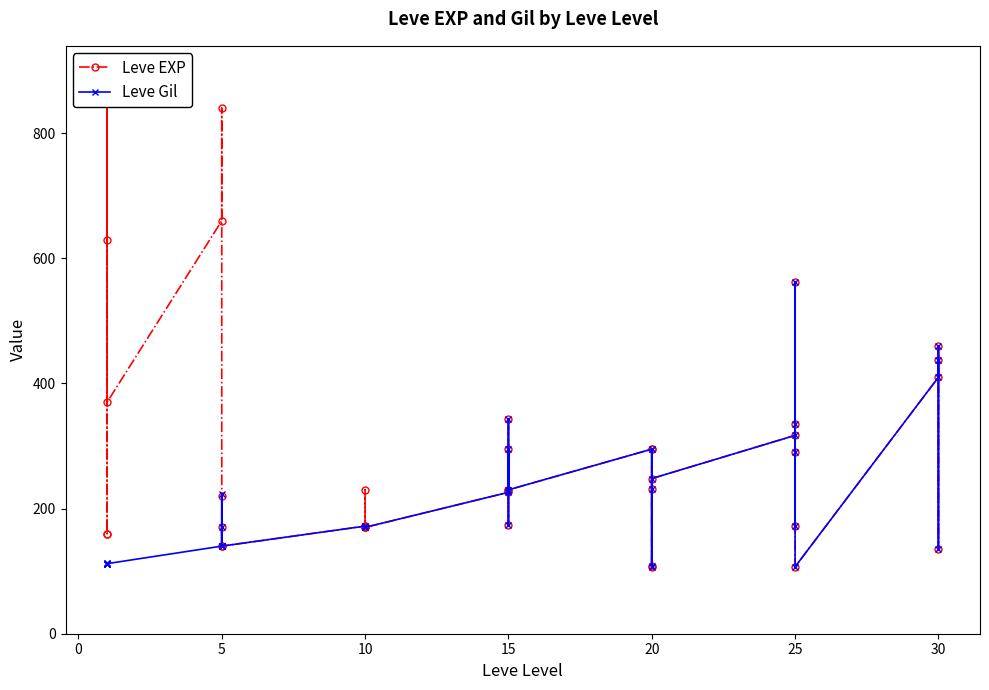

How many distinct data groups are displayed?

2